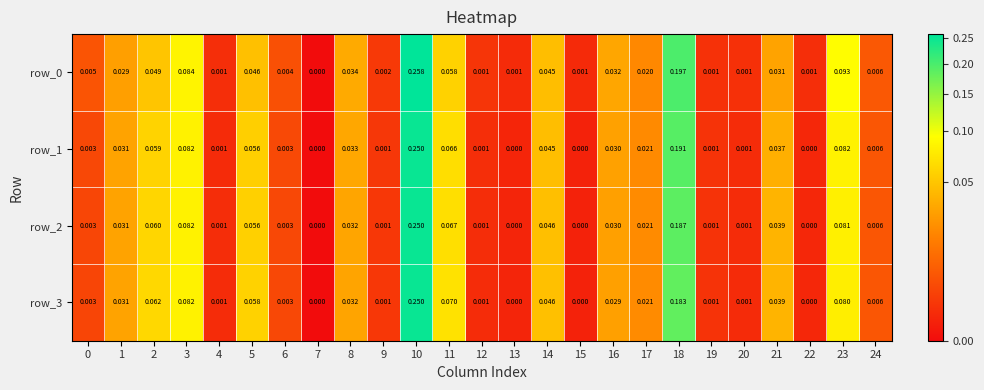

Is the value of row_3 at 24 greater than the value of row_1 at 8?

No